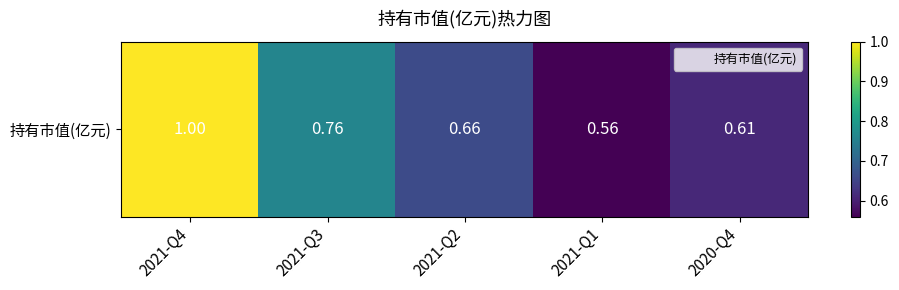

Reading right to left, transcribe all the data shown in this chart.

0.6	0.6	0.7	0.8	1.0